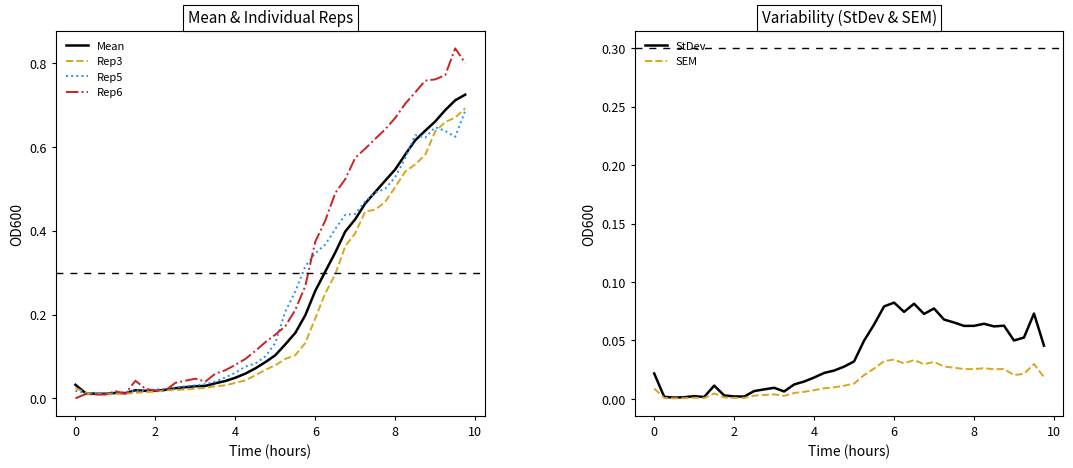

True or false: Rep3 has more than 2 points higher than both neighbors.

False